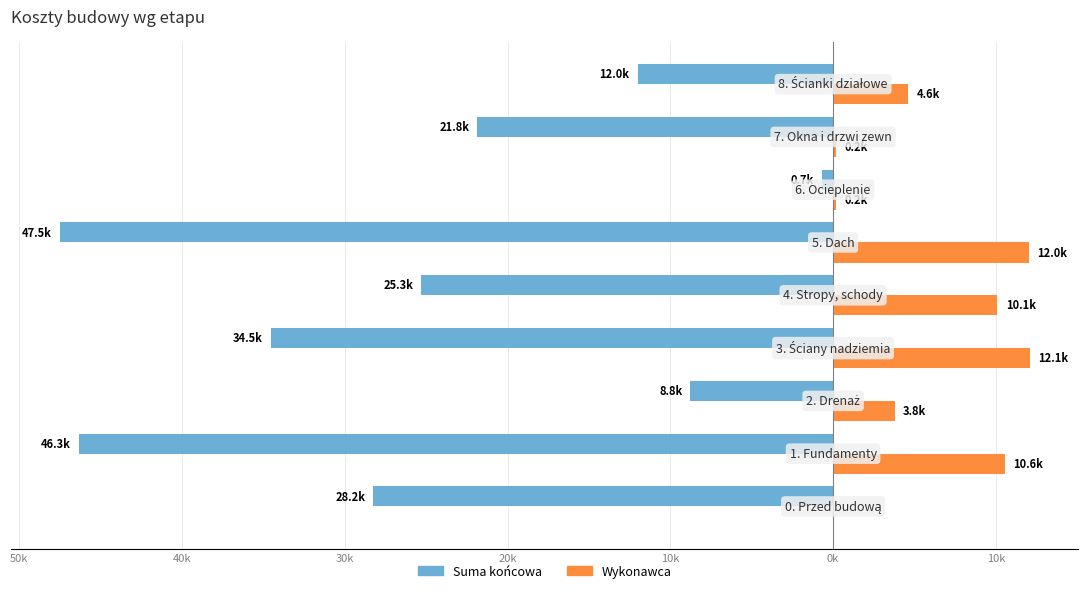

What are all the series names shown in the legend?

Suma końcowa, Wykonawca